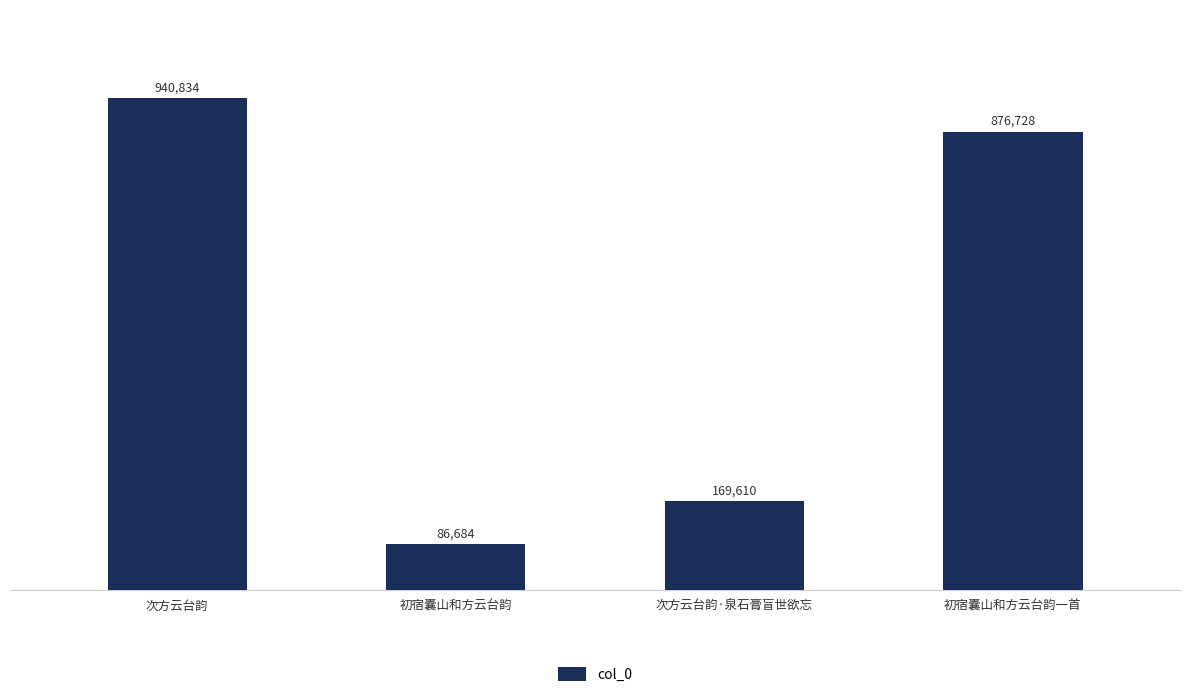

Which label corresponds to the smallest value in the chart?

初宿囊山和方云台韵